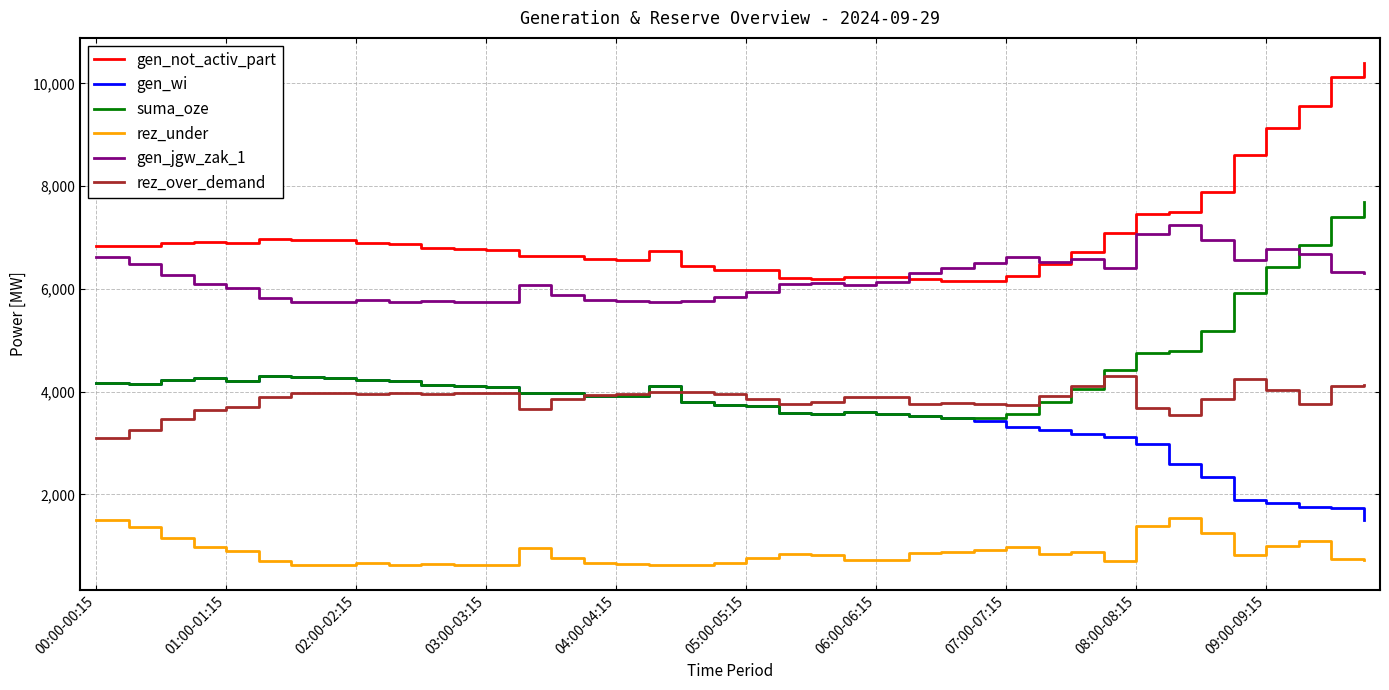

Which series has the largest total across all categories?

gen_not_activ_part